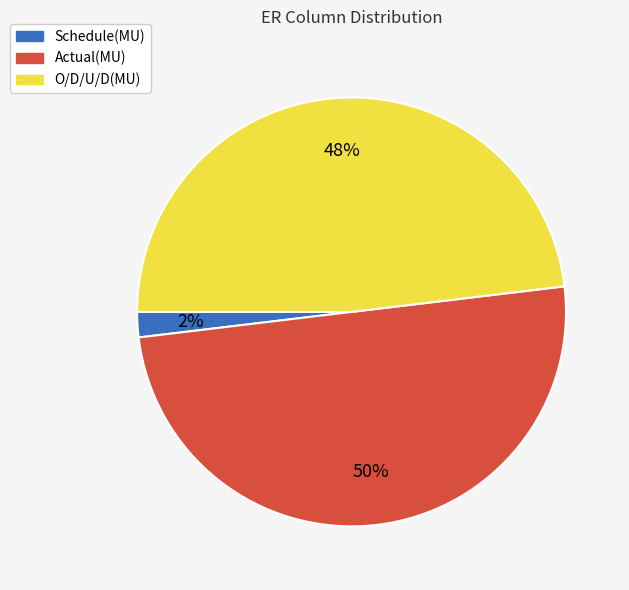

How many segments does this pie chart have?

3